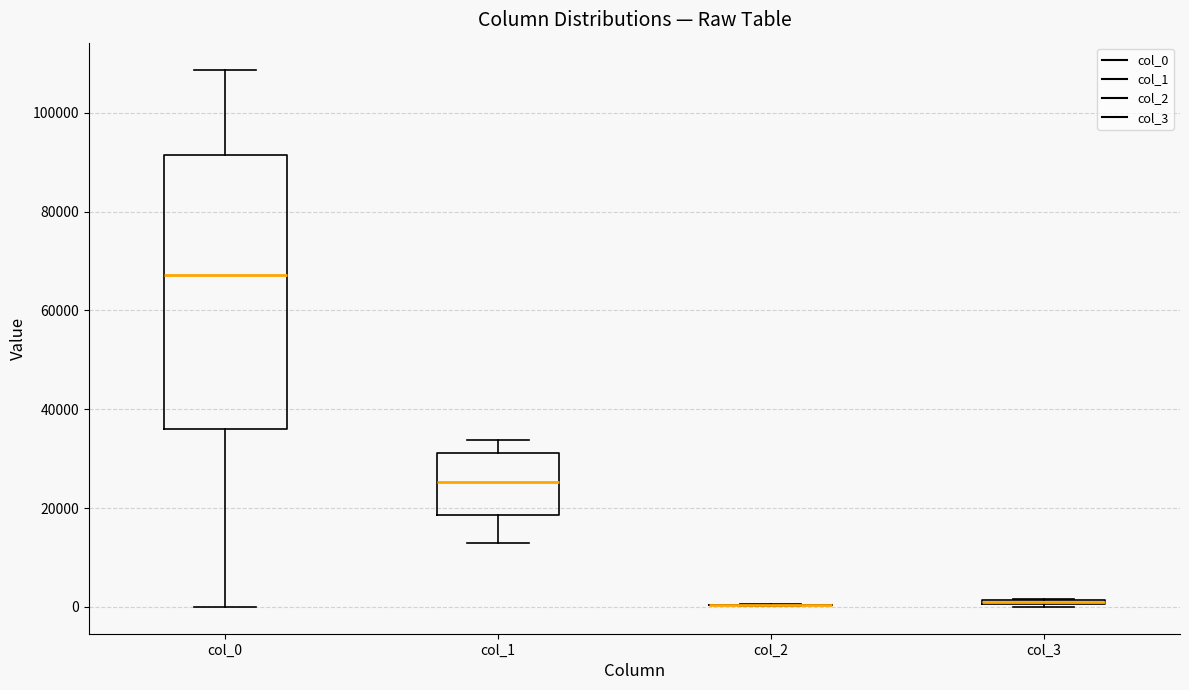

Comparing the boxes themselves (not the whiskers), which one is the tallest?

col_0